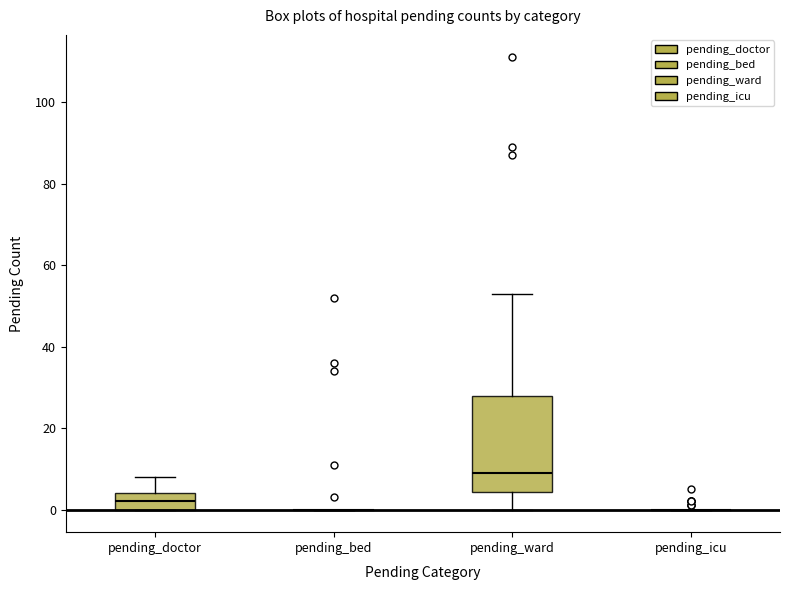

Comparing the boxes themselves (not the whiskers), which one is the tallest?

pending_ward